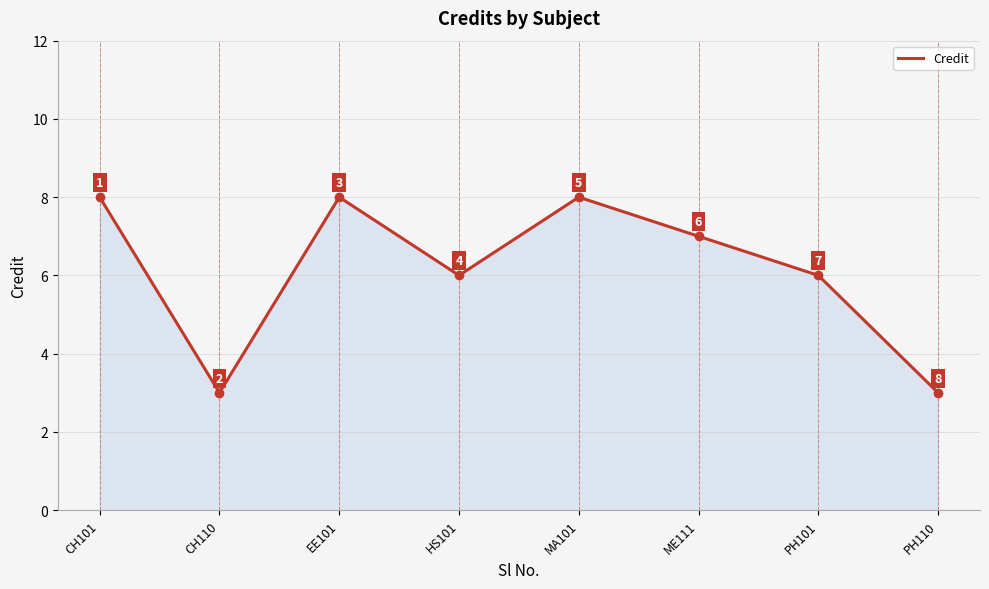

Where is the first local maximum?

EE101